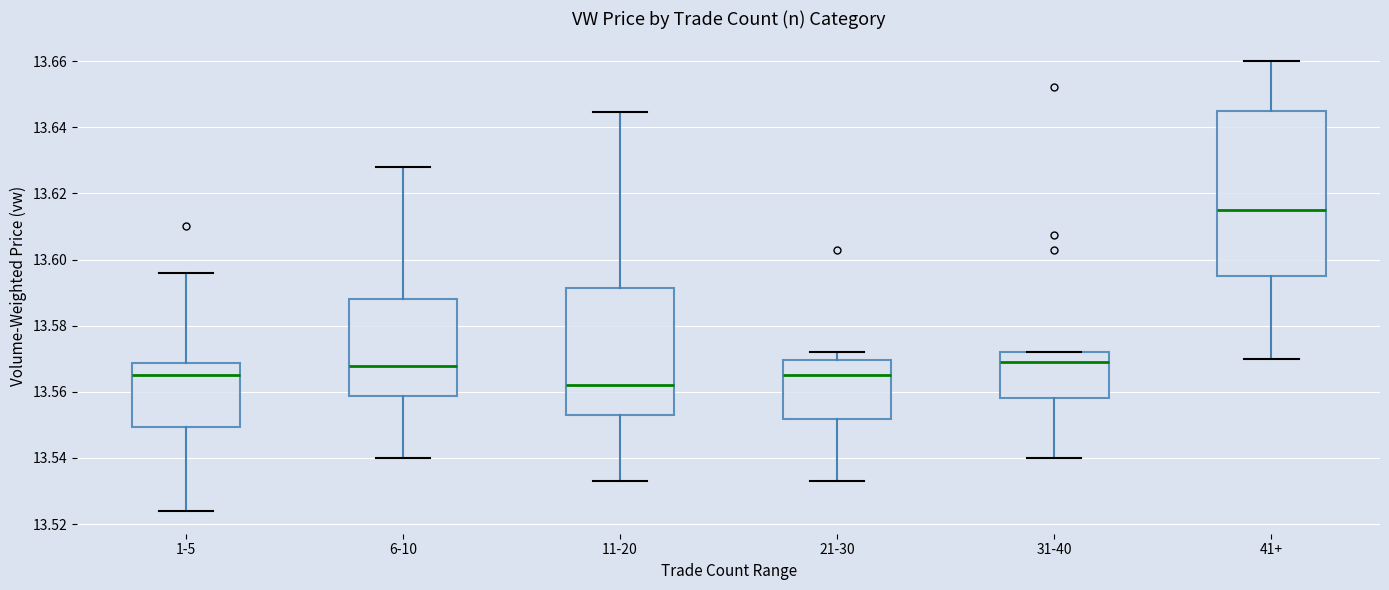

Reading left to right, read every box against the y-axis: the position of its median line, the range the box covers, and the ends of its whiskers. The values are not printed on the chart, so give them approximately, as read against the axis.

1-5: median 13.566, box 13.550 to 13.568, whiskers 13.524 to 13.596
6-10: median 13.568, box 13.558 to 13.588, whiskers 13.540 to 13.628
11-20: median 13.562, box 13.554 to 13.592, whiskers 13.534 to 13.644
21-30: median 13.566, box 13.552 to 13.570, whiskers 13.534 to 13.572
31-40: median 13.568, box 13.558 to 13.572, whiskers 13.540 to 13.572
41+: median 13.616, box 13.596 to 13.646, whiskers 13.570 to 13.660